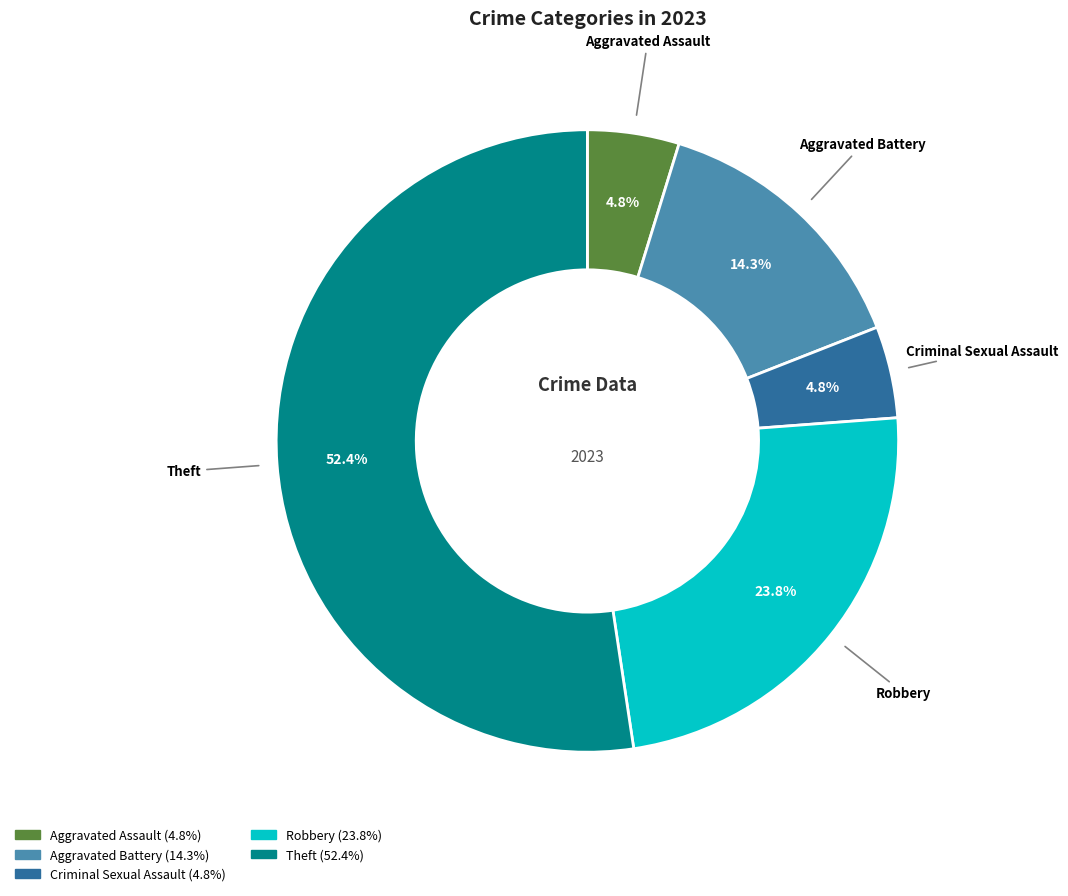

True or false: Robbery accounts for 34% of the total.

False